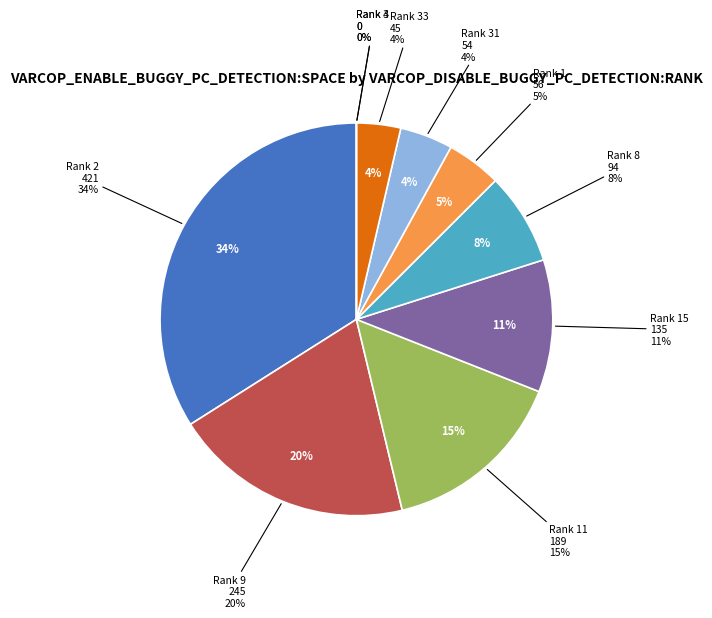

The 11 slice represents 20% of the pie. True or false?

False